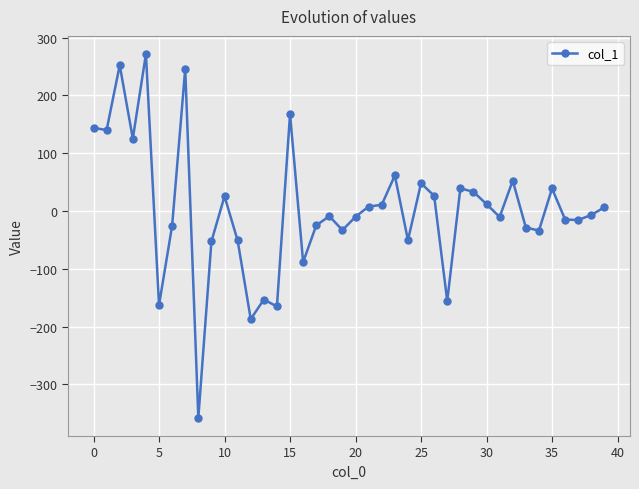

What is the value of the 11th point from the left?

25.6